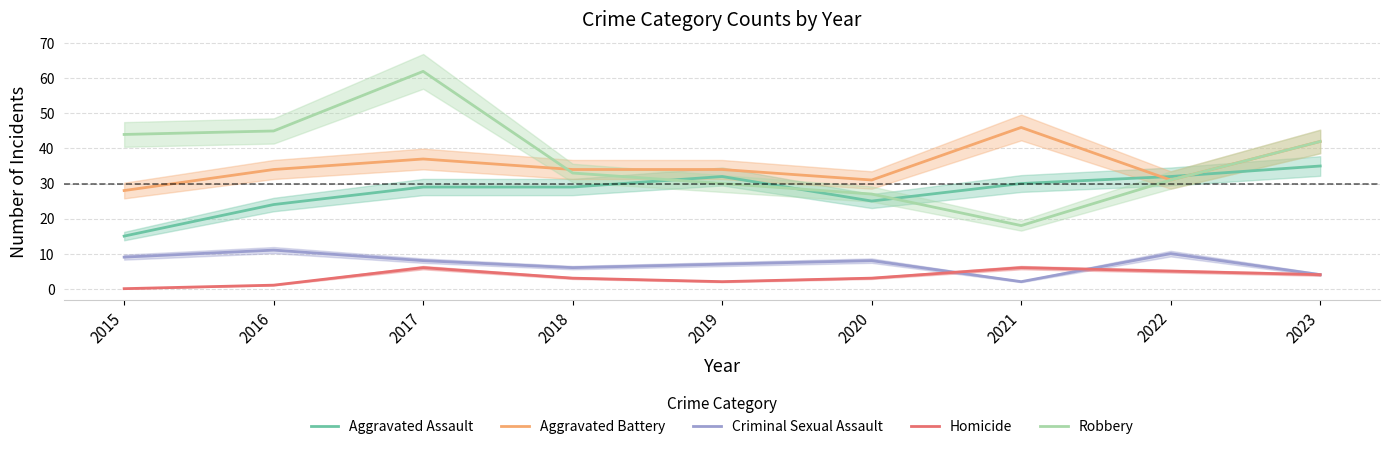

Is the value of Aggravated Assault at 2020 greater than the value of Robbery at 2021?

Yes